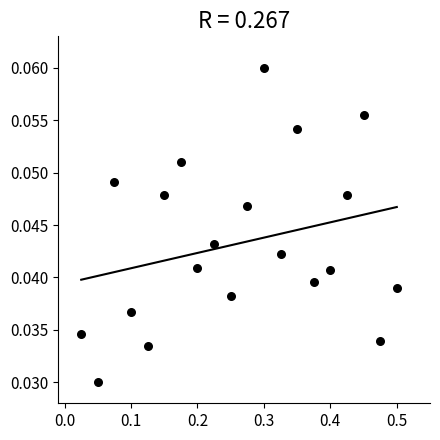

What is the range of X values (max minus min)?

0.5